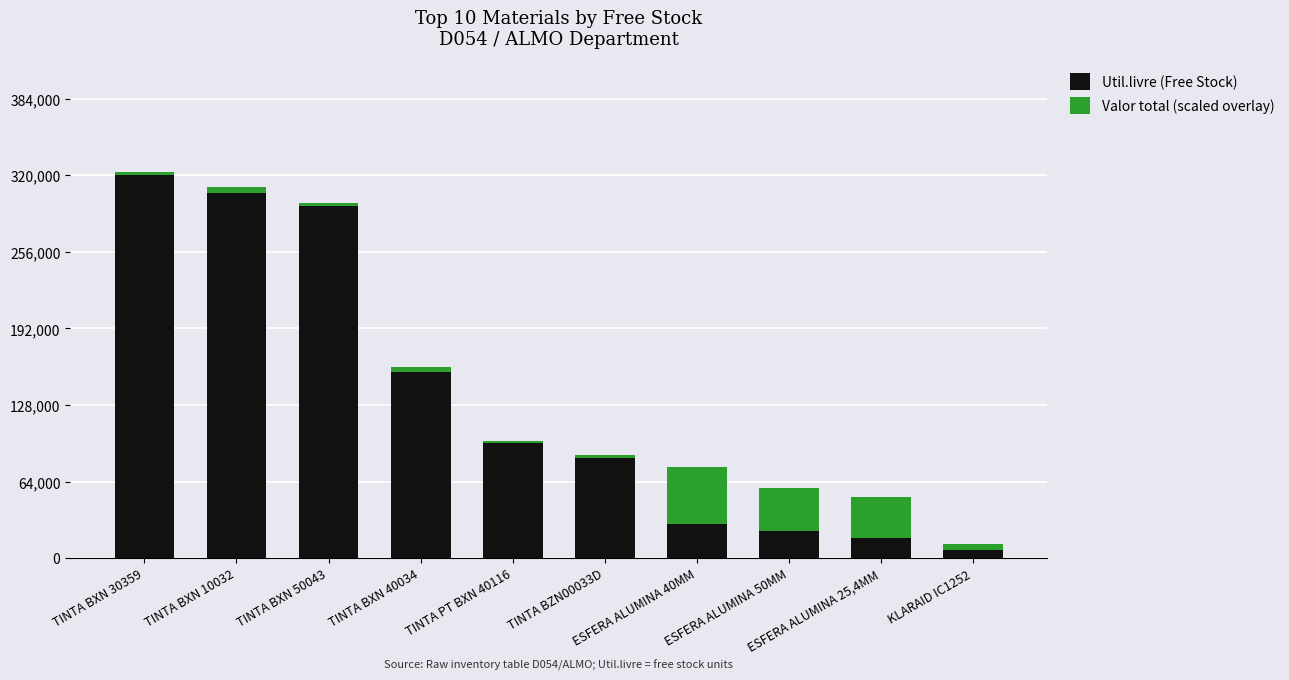

What is the difference between the maximum and minimum values in the Util.livre (Free Stock) series?

313514.0